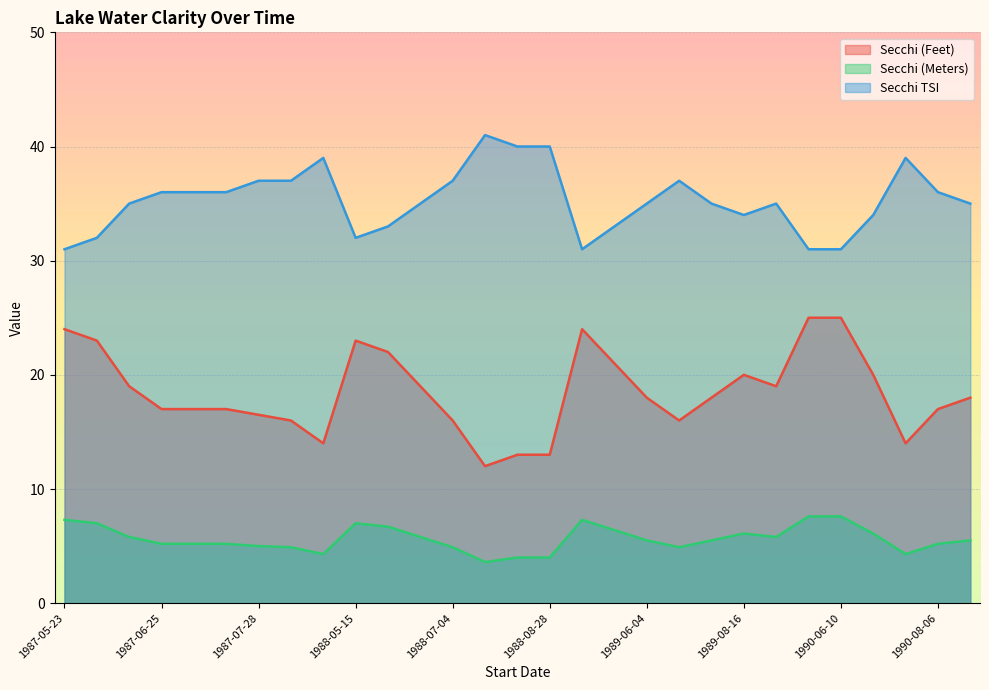

Between 1989-05-13 and 1990-08-16, which series saw the biggest shift?

Secchi (Feet)